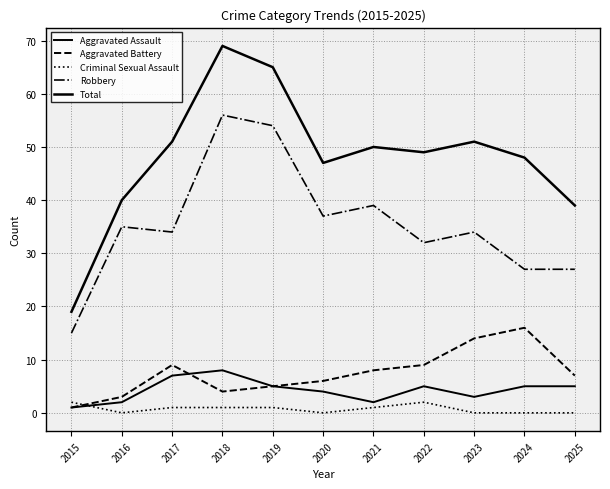

Does the chart have visible grid lines?

Yes